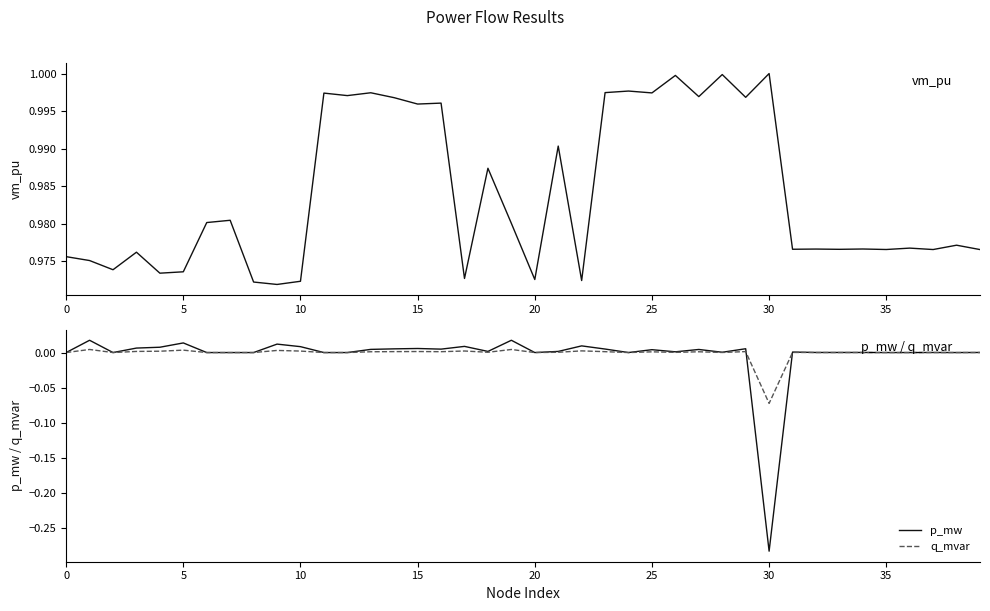

In q_mvar, how many points are higher than both neighbors (excluding endpoints)?

13